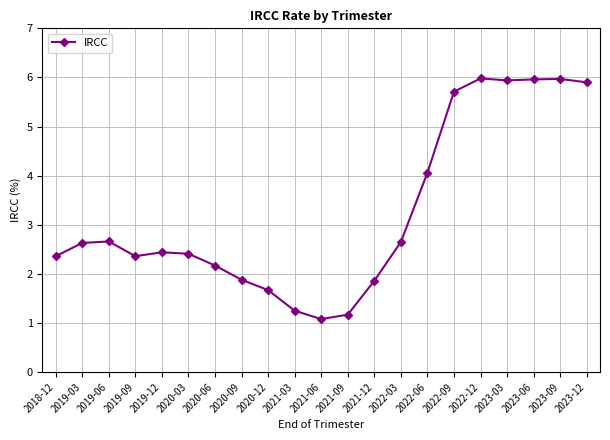

What is the value of the 17th point from the left?

6.0